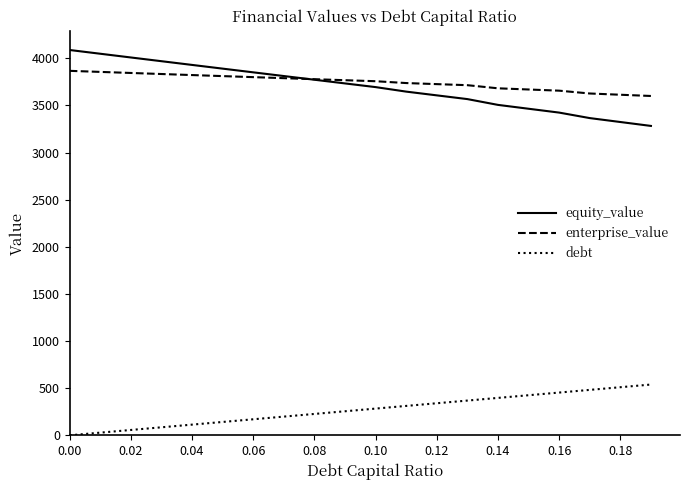

Rank the series by their maximum value, from lowest to highest.

debt, enterprise_value, equity_value